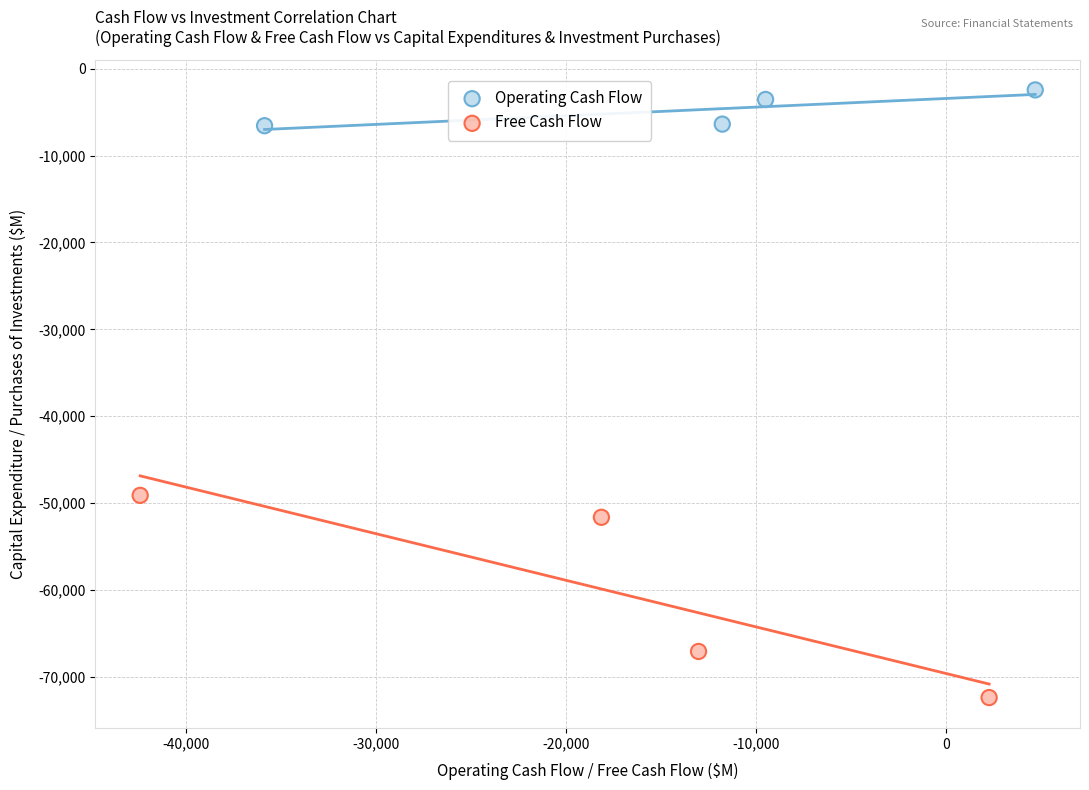

Which series reaches the minimum Y coordinate?

Free Cash Flow